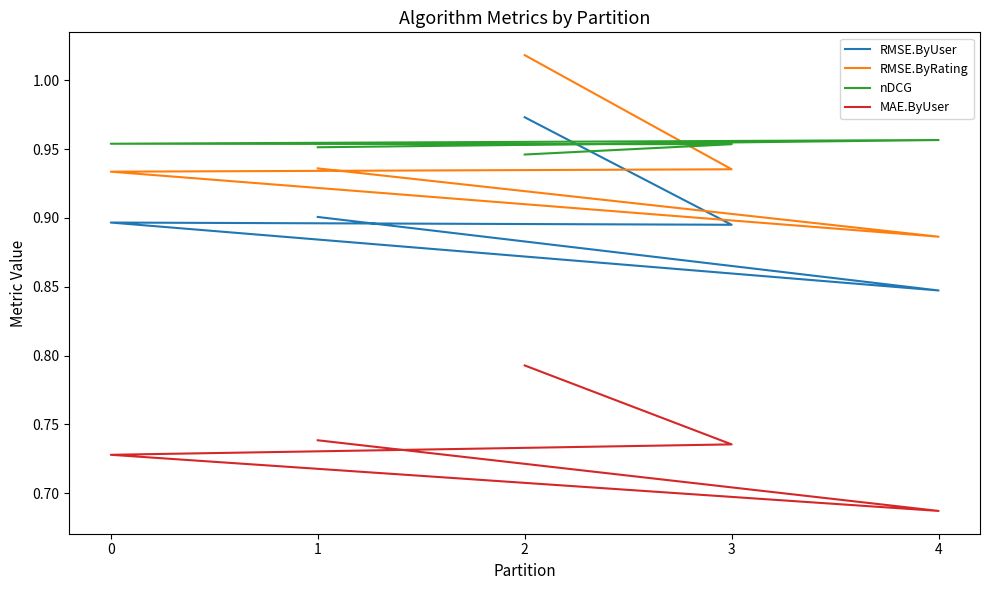

What are all the series names shown in the legend?

RMSE.ByUser, RMSE.ByRating, nDCG, MAE.ByUser